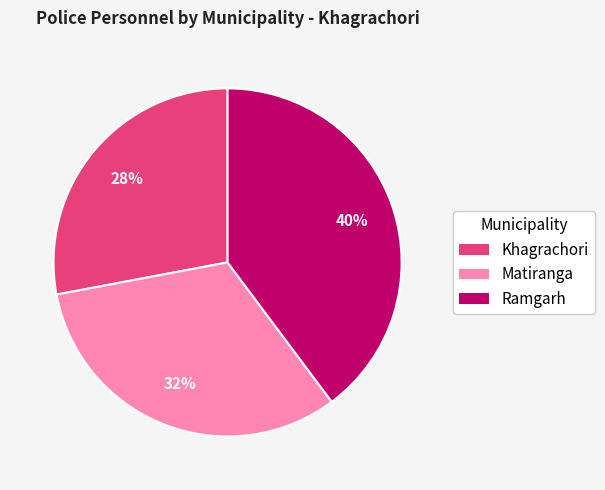

Is the sum of Matiranga and Khagrachori greater than half?

Yes